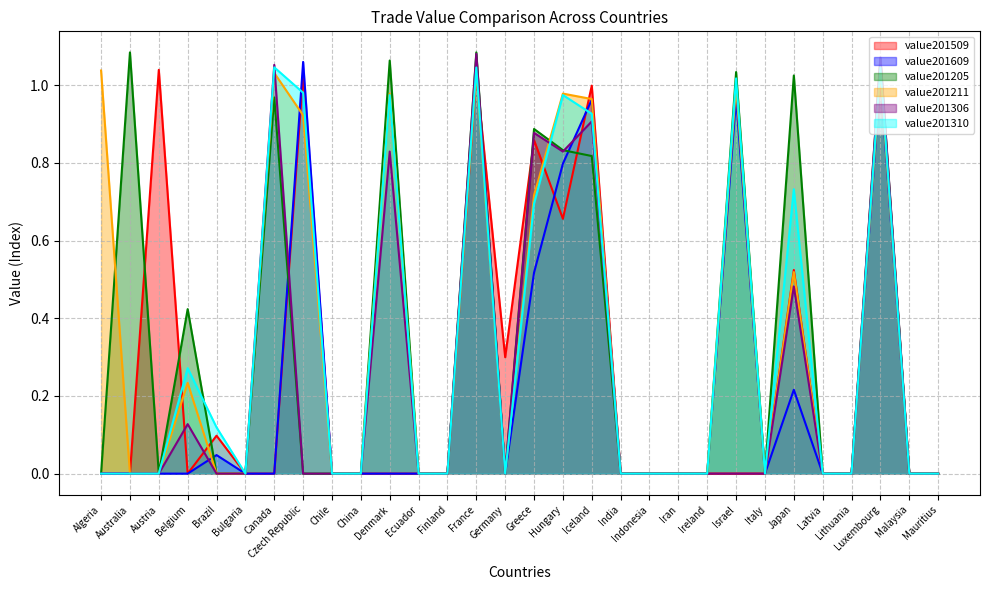

Where is value201310 nearest to the value 0?

Algeria